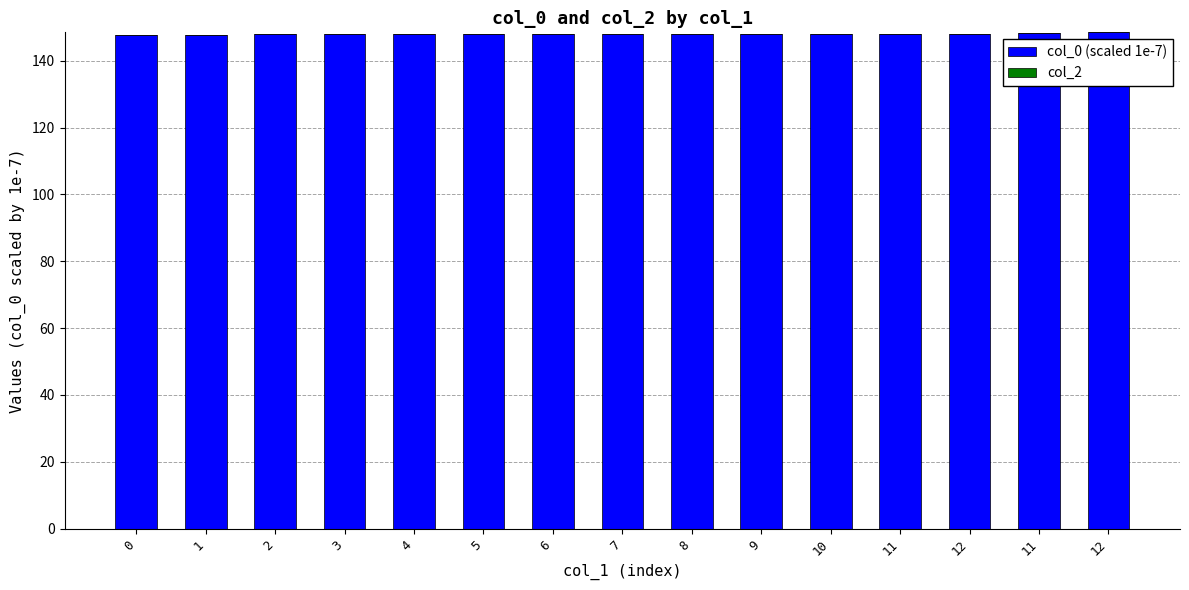

At which category does the chart reach its peak across all series?

12